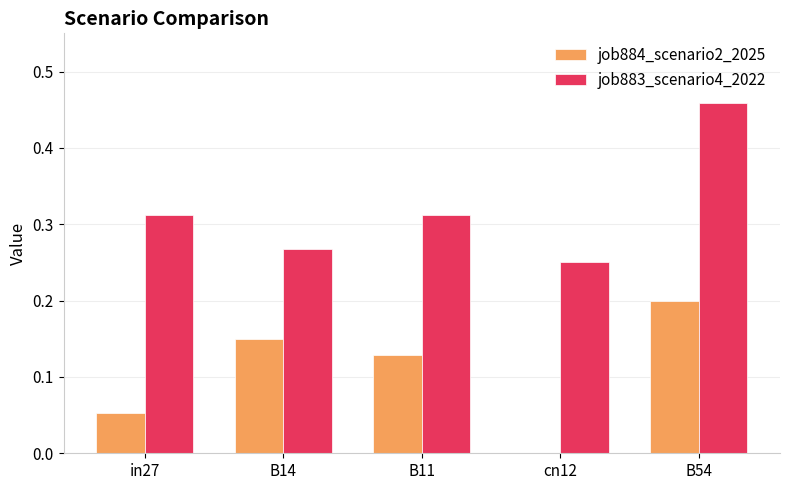

True or false: job883_scenario4_2022 has a value of 0.8 at B54.

False